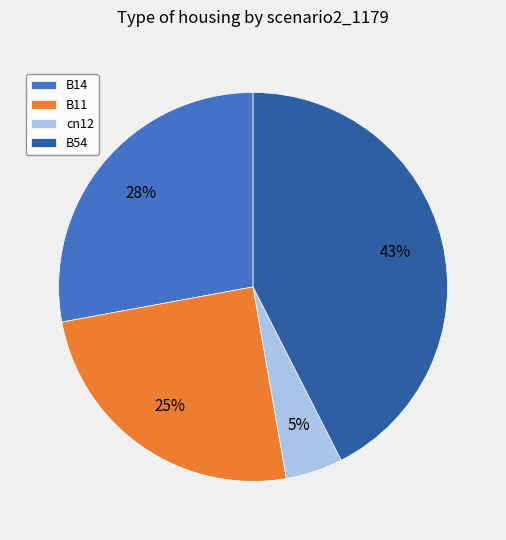

Is B11 the majority of the pie?

No